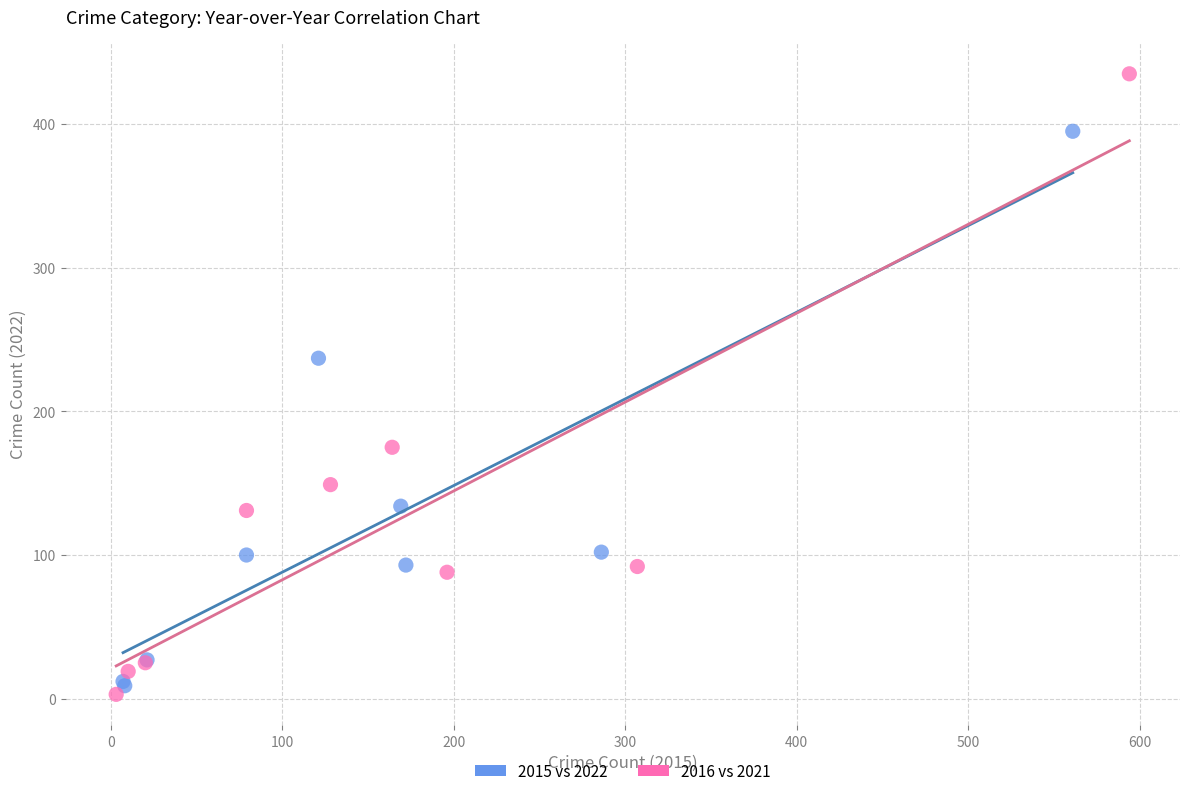

Which series has the widest spread of Y values?

2016 vs 2021